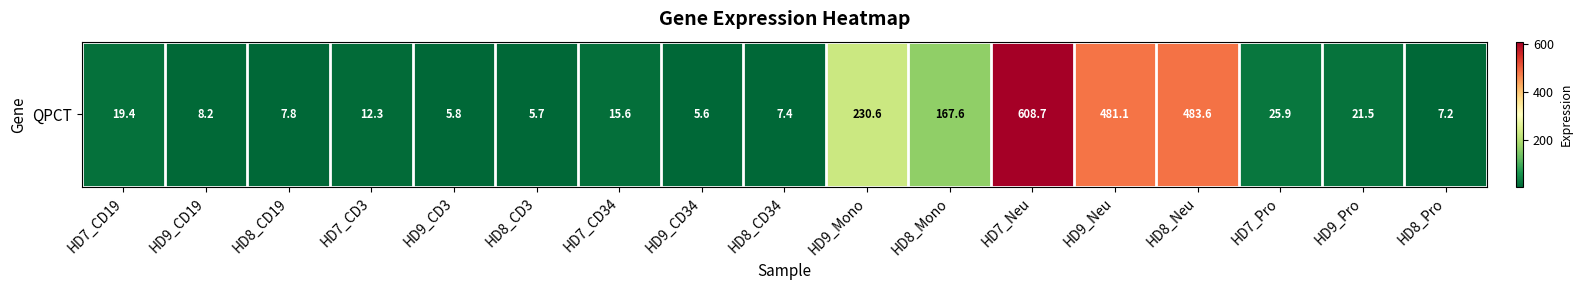

Rank the categories by value from highest to lowest.

HD7_Neu, HD8_Neu, HD9_Neu, HD9_Mono, HD8_Mono, HD7_Pro, HD9_Pro, HD7_CD19, HD7_CD34, HD7_CD3, HD9_CD19, HD8_CD19, HD8_CD34, HD8_Pro, HD9_CD3, HD8_CD3, HD9_CD34